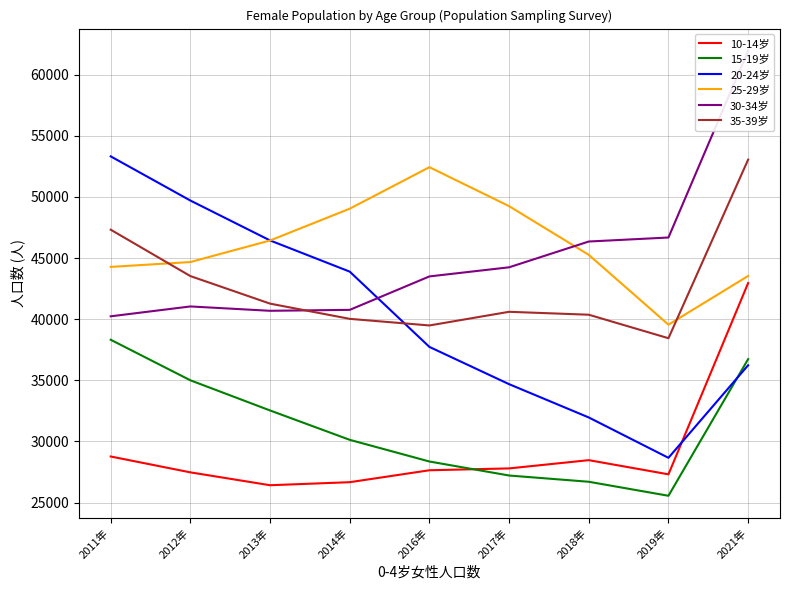

What is the difference between the maximum and minimum values in the 30-34岁 series?

21715